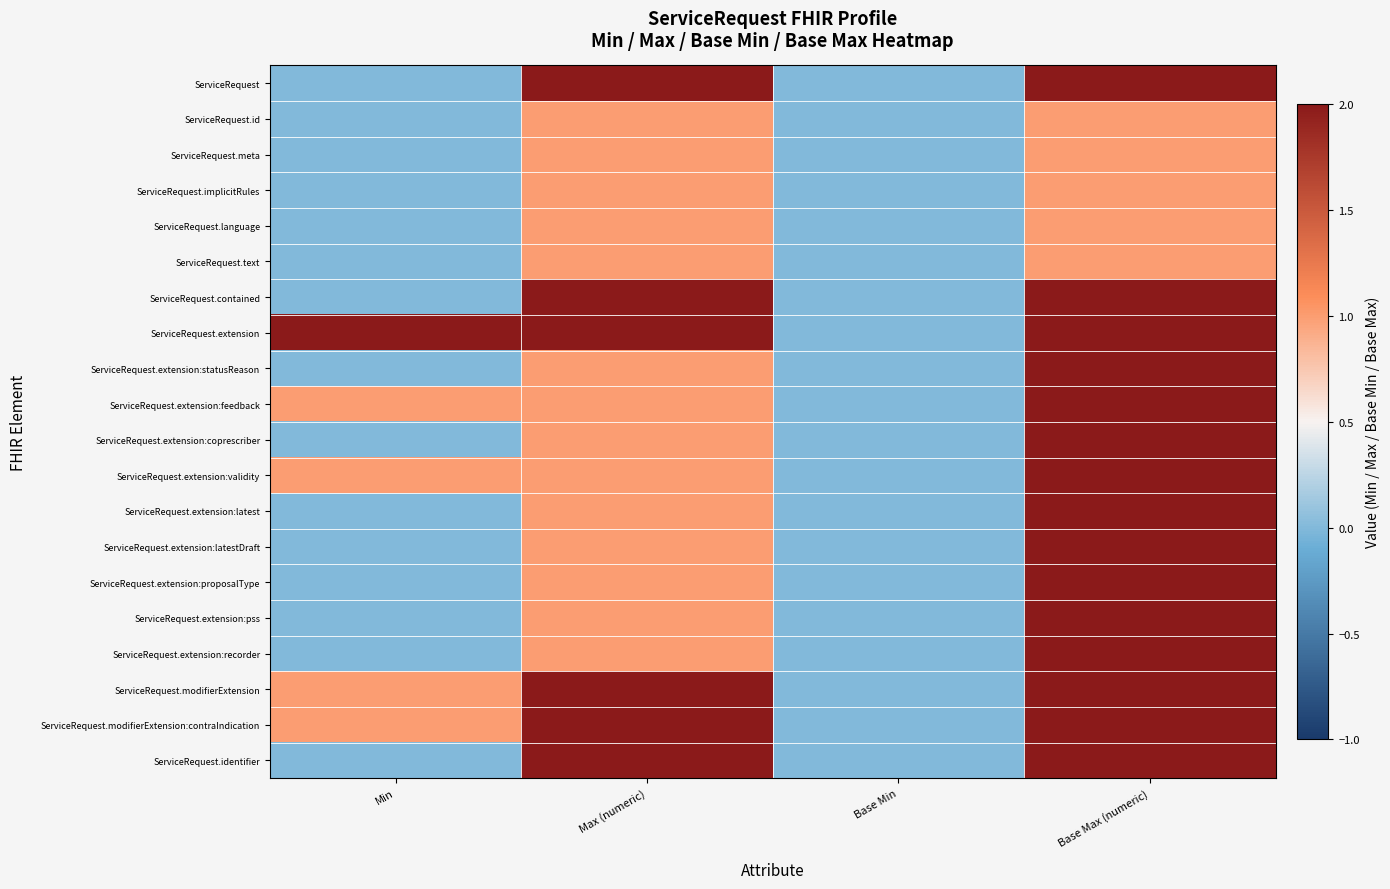

What is the difference between the highest and lowest values at Max (numeric)?

1